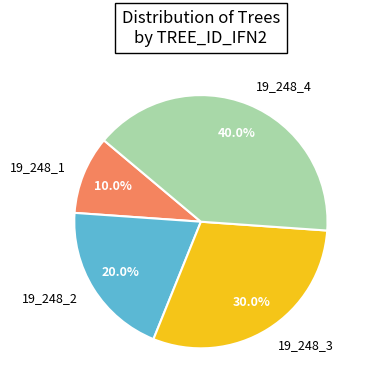

Is it true that 19_248_3 is 30% of the pie?

True